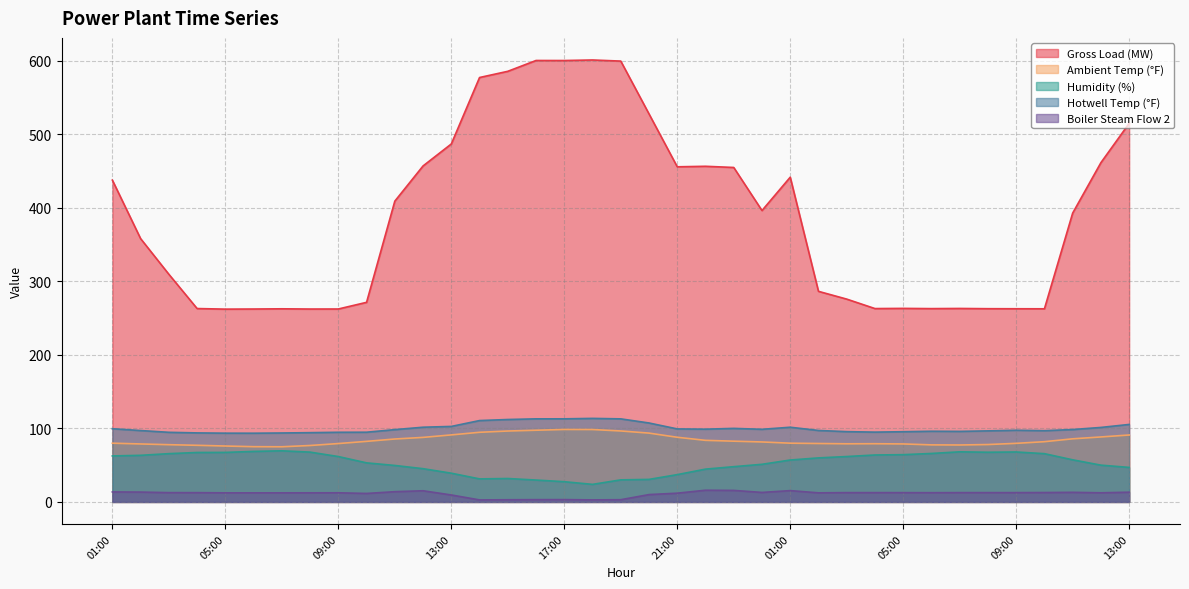

Reading left to right, what are all the values shown in this chart?

gross_load: 01:00=437.5	02:00=358.0	03:00=309.5	04:00=262.9	05:00=262.1	06:00=262.3	07:00=262.6	08:00=262.3	09:00=262.3	10:00=271.4	11:00=408.9	12:00=456.8	13:00=486.7	14:00=577.0	15:00=585.5	16:00=600.2	17:00=600.1	18:00=600.9	19:00=599.4	20:00=527.6	21:00=455.6	22:00=456.4	23:00=454.7	00:00=396.2	01:00=441.5	02:00=286.3	03:00=275.8	04:00=262.9	05:00=263.1	06:00=262.8	07:00=263.1	08:00=262.7	09:00=262.6	10:00=262.6	11:00=392.7	12:00=461.3	13:00=514.7
ambient_temp: 01:00=79.9	02:00=78.8	03:00=77.8	04:00=77.0	05:00=76.0	06:00=75.1	07:00=75.0	08:00=76.7	09:00=79.4	10:00=82.3	11:00=85.6	12:00=87.8	13:00=91.1	14:00=94.7	15:00=96.4	16:00=97.5	17:00=98.5	18:00=98.4	19:00=96.5	20:00=93.6	21:00=87.9	22:00=83.7	23:00=82.6	00:00=81.5	01:00=79.9	02:00=79.5	03:00=79.0	04:00=79.2	05:00=78.8	06:00=77.6	07:00=77.4	08:00=78.0	09:00=79.7	10:00=81.9	11:00=85.8	12:00=88.3	13:00=91.0
humidity: 01:00=62.5	02:00=63.4	03:00=65.6	04:00=67.2	05:00=67.3	06:00=68.7	07:00=69.5	08:00=67.7	09:00=61.7	10:00=53.1	11:00=49.6	12:00=45.2	13:00=39.1	14:00=31.3	15:00=31.8	16:00=29.8	17:00=27.5	18:00=23.9	19:00=30.0	20:00=30.6	21:00=37.1	22:00=44.6	23:00=47.9	00:00=51.2	01:00=57.0	02:00=59.9	03:00=61.7	04:00=63.8	05:00=64.3	06:00=65.9	07:00=68.1	08:00=67.6	09:00=67.9	10:00=65.6	11:00=57.3	12:00=50.0	13:00=46.9
hotwell_temp: 01:00=99.5	02:00=97.0	03:00=94.7	04:00=93.9	05:00=93.5	06:00=93.4	07:00=93.7	08:00=94.2	09:00=94.7	10:00=94.8	11:00=98.3	12:00=101.6	13:00=102.7	14:00=110.6	15:00=112.1	16:00=113.0	17:00=113.0	18:00=113.6	19:00=112.9	20:00=107.3	21:00=99.3	22:00=98.9	23:00=100.0	00:00=98.7	01:00=101.6	02:00=97.2	03:00=95.6	04:00=94.9	05:00=95.5	06:00=96.1	07:00=95.9	08:00=96.6	09:00=97.5	10:00=96.9	11:00=98.4	12:00=101.3	13:00=105.4
boiler_steam_flow_2: 01:00=13.6	02:00=13.4	03:00=12.6	04:00=12.6	05:00=12.4	06:00=12.4	07:00=12.4	08:00=12.4	09:00=12.4	10:00=11.5	11:00=13.9	12:00=15.2	13:00=9.5	14:00=2.7	15:00=3.0	16:00=3.1	17:00=3.2	18:00=2.8	19:00=3.0	20:00=10.0	21:00=11.9	22:00=15.9	23:00=15.7	00:00=12.9	01:00=15.4	02:00=12.4	03:00=12.7	04:00=12.7	05:00=12.6	06:00=12.6	07:00=12.7	08:00=12.7	09:00=12.7	10:00=12.8	11:00=13.1	12:00=12.4	13:00=13.2